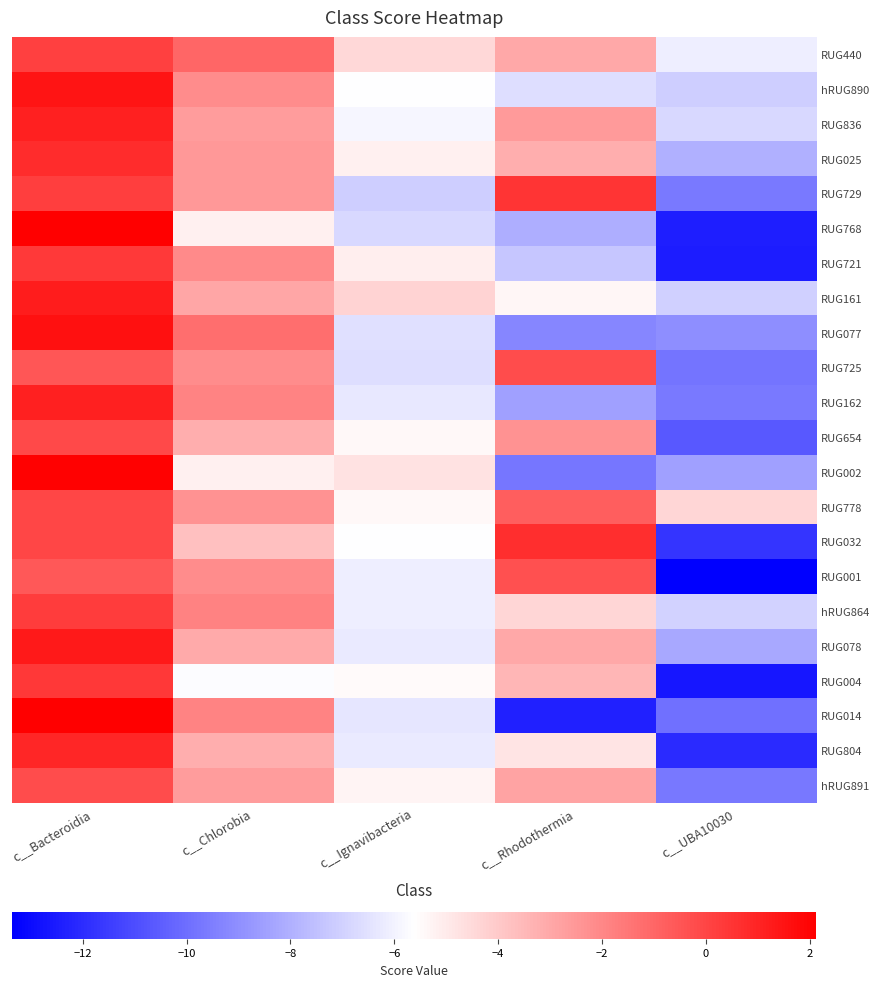

Rank the series at c__Rhodothermia from highest to lowest value.

RUG032, RUG729, RUG725, RUG001, RUG778, RUG654, RUG836, hRUG891, RUG440, RUG078, RUG025, RUG004, hRUG864, RUG804, RUG161, hRUG890, RUG721, RUG768, RUG162, RUG077, RUG002, RUG014